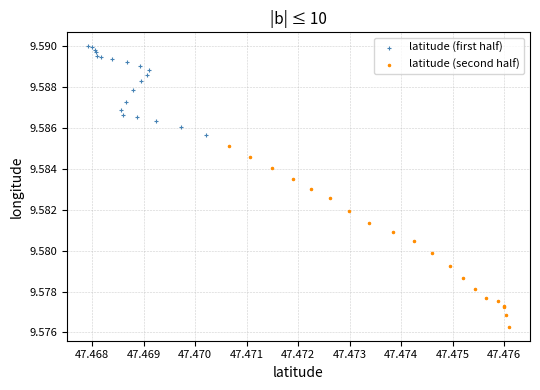

Which series contains the lowest Y value?

latitude (second half)